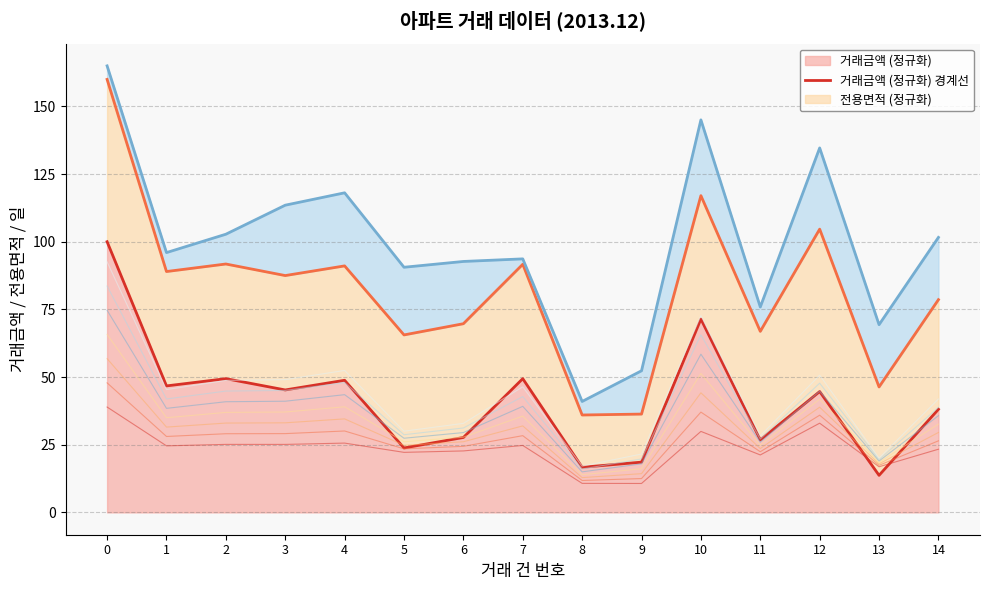

How many values in the 전용면적 (정규화) 경계선 series exceed 87?

8